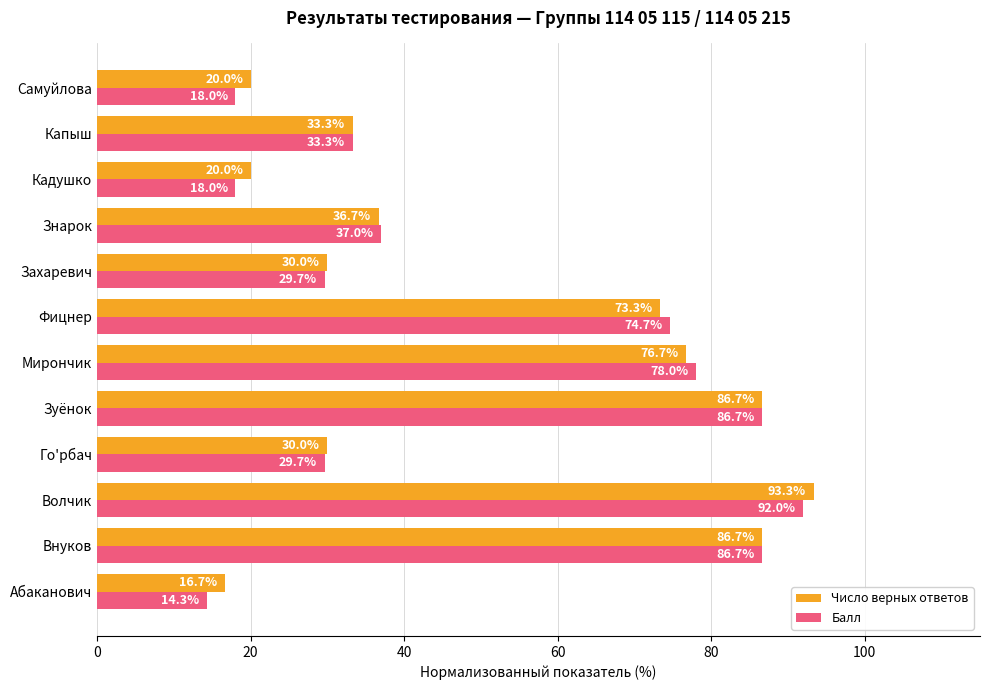

What is the total value across all series at Го'рбач?

59.7